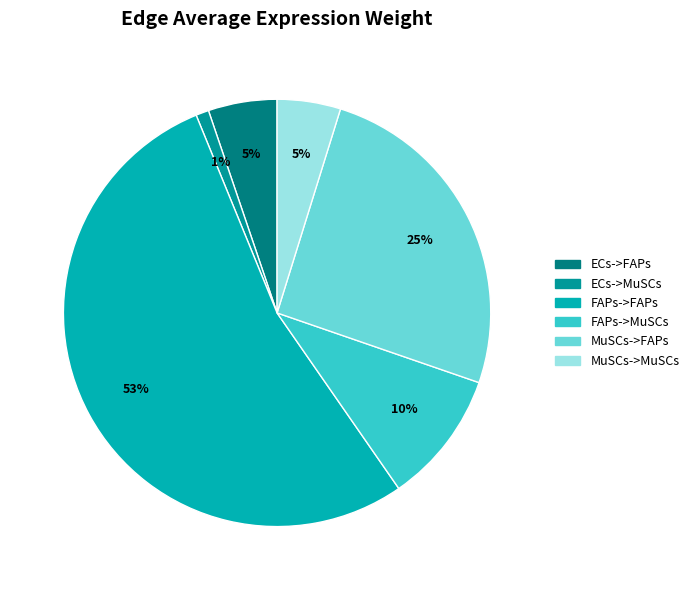

How much of the chart is everything except MuSCs->MuSCs?

95.2%